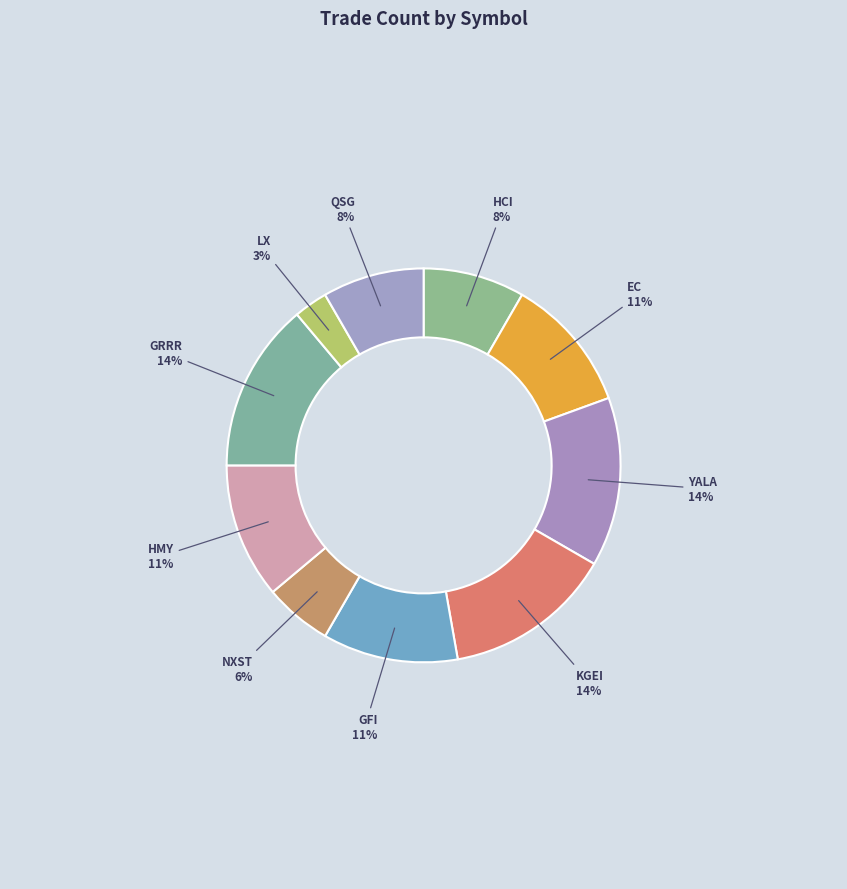

How many segments does this pie chart have?

10